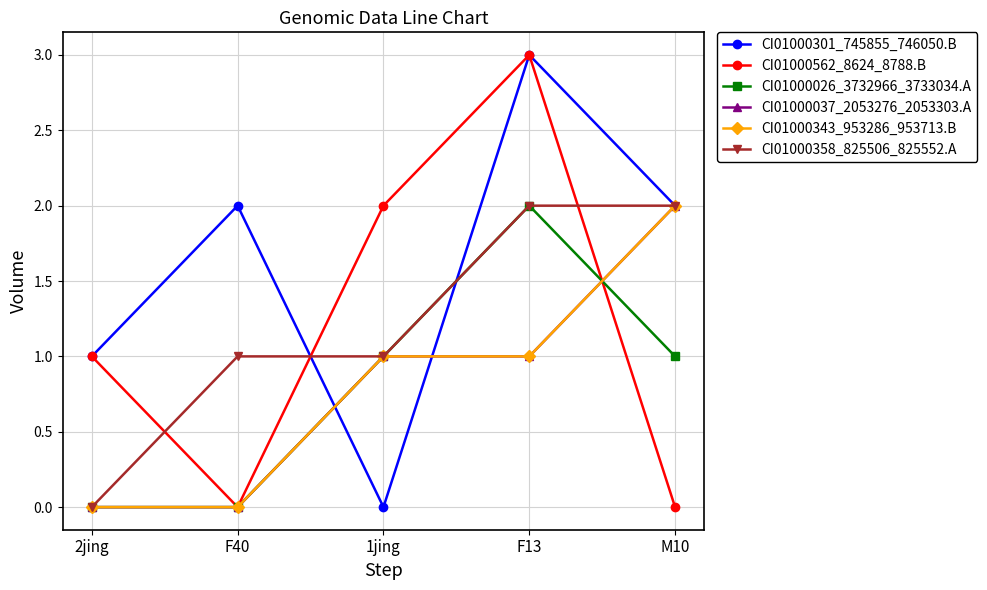

Which series ends up on top after the final intersection of CI01000343_953286_953713.B and CI01000026_3732966_3733034.A?

CI01000343_953286_953713.B